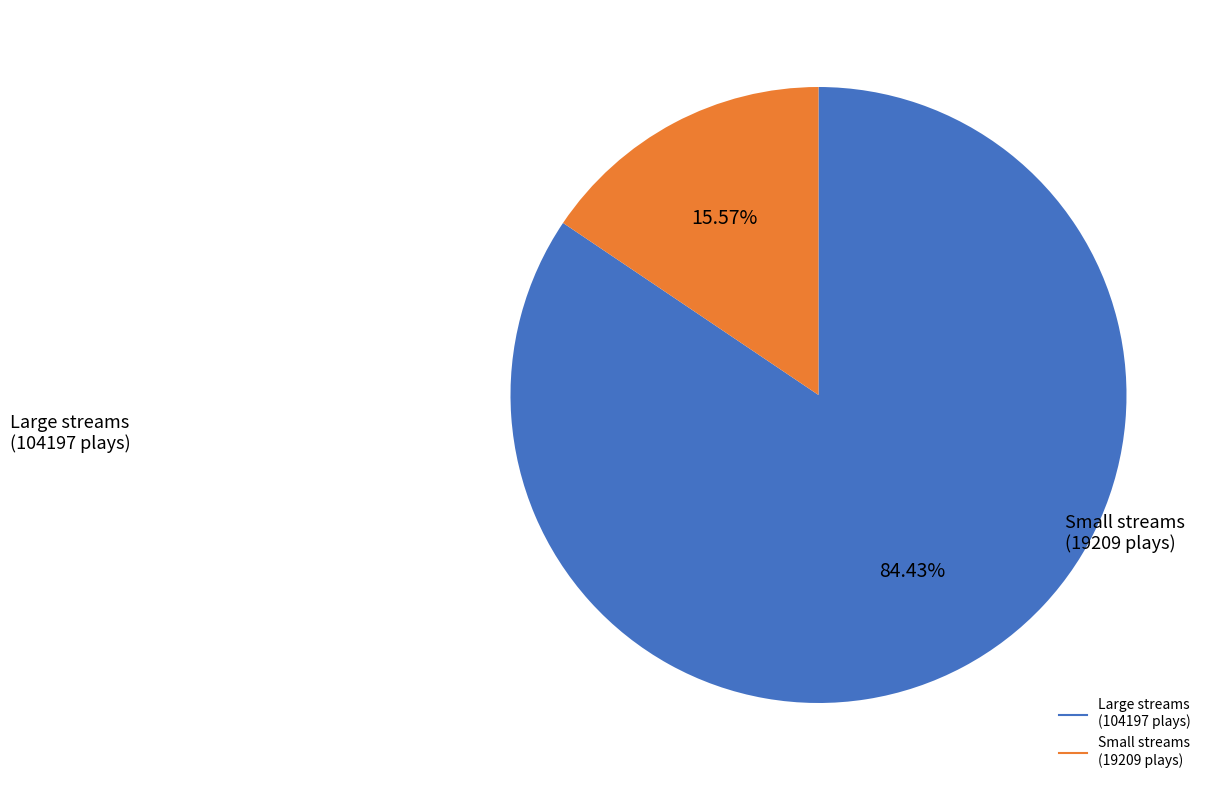

Does any single category account for the majority?

Yes